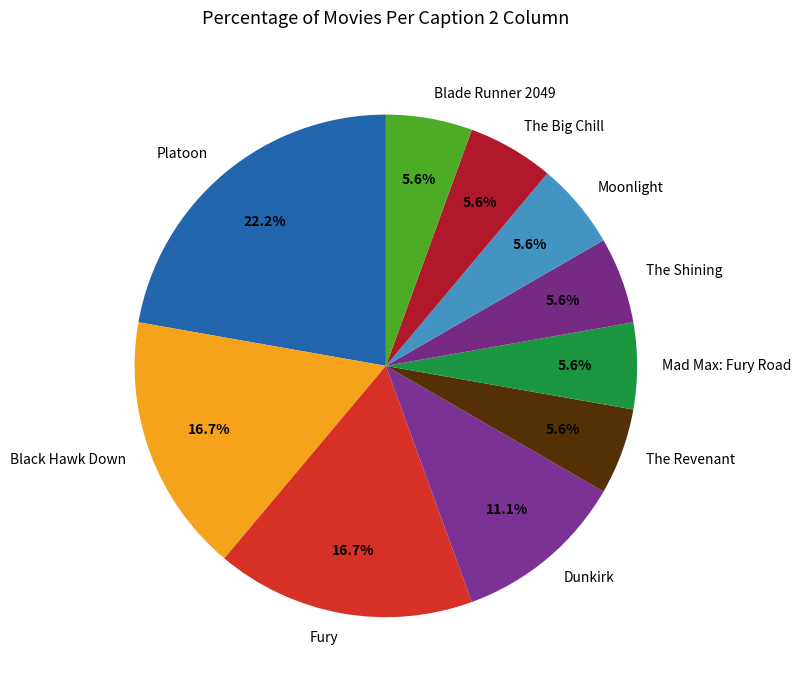

Which has a higher value, The Big Chill or Fury?

Fury